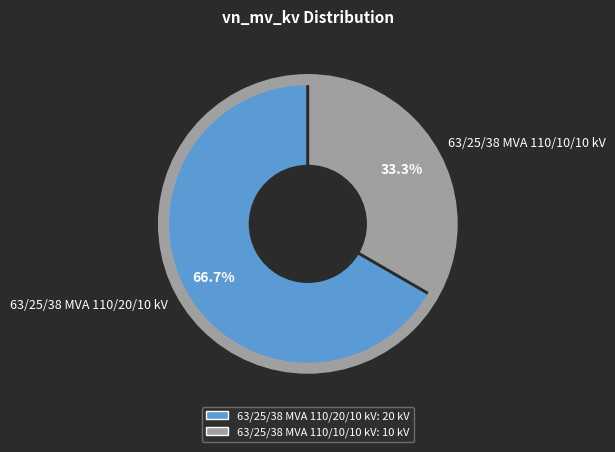

Count the number of slices in the pie.

2